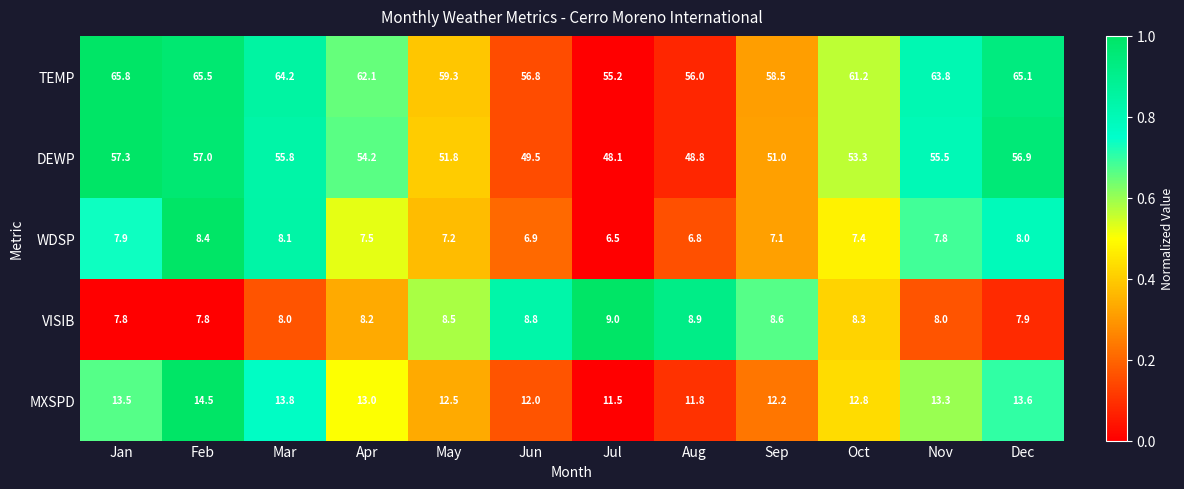

What is the difference between the maximum and minimum values in the DEWP series?

9.2